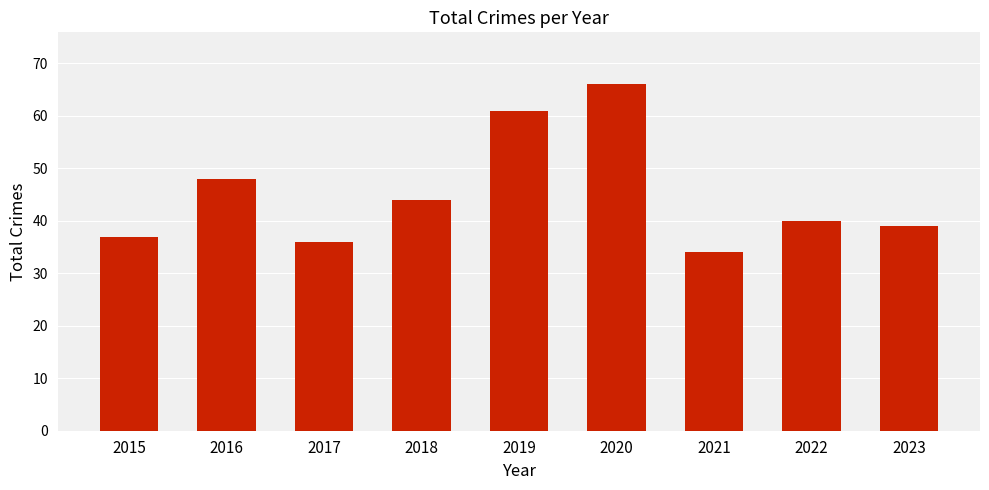

Where does the data first go above 40?

2016